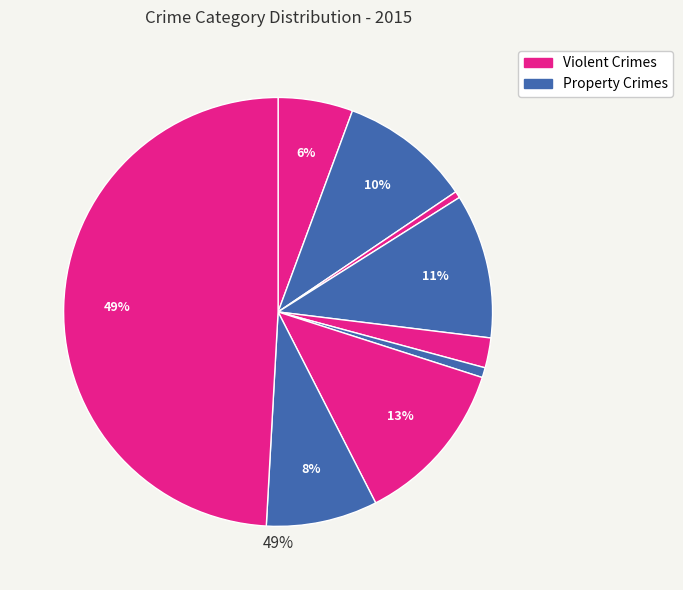

Count the number of slices in the pie.

9